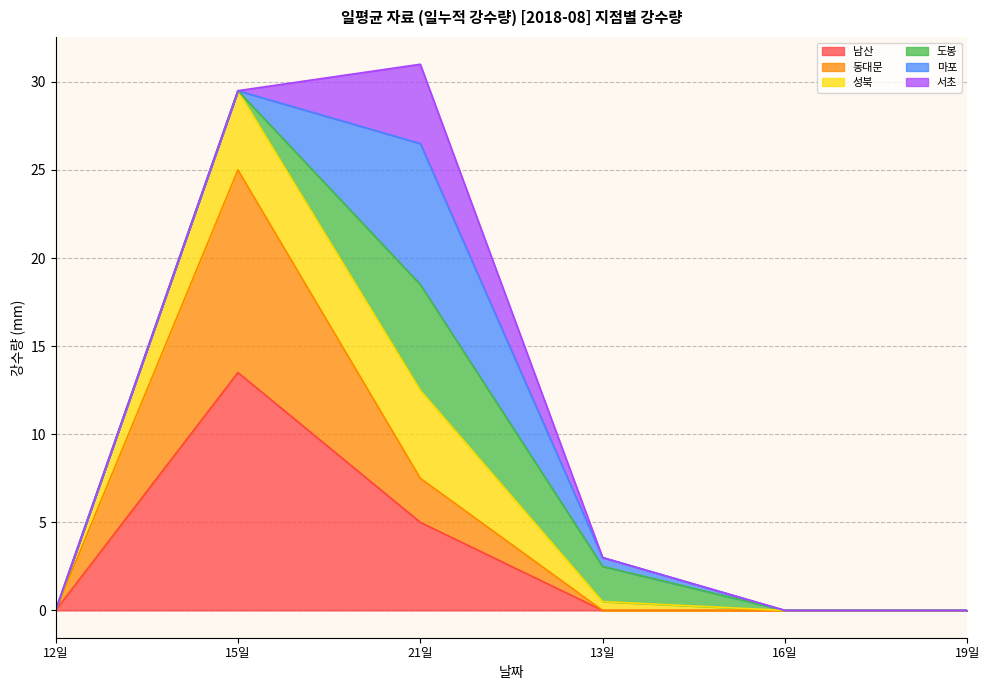

What is the greatest value displayed?

31.0